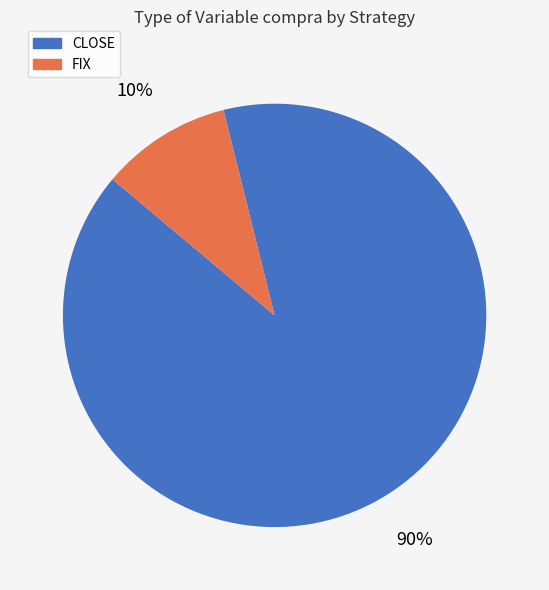

What percentage is the FIX slice, to the nearest percent?

10%